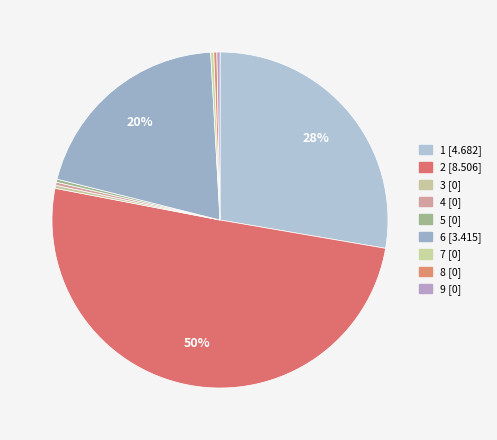

Is there any slice that represents more than half of the pie?

Yes